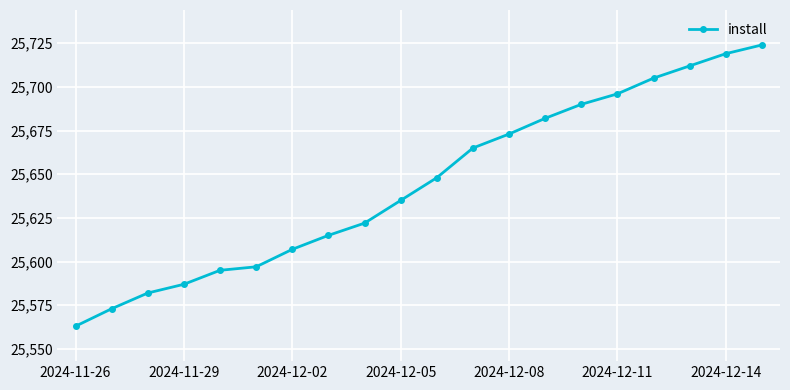

What is the smallest value displayed?

25563